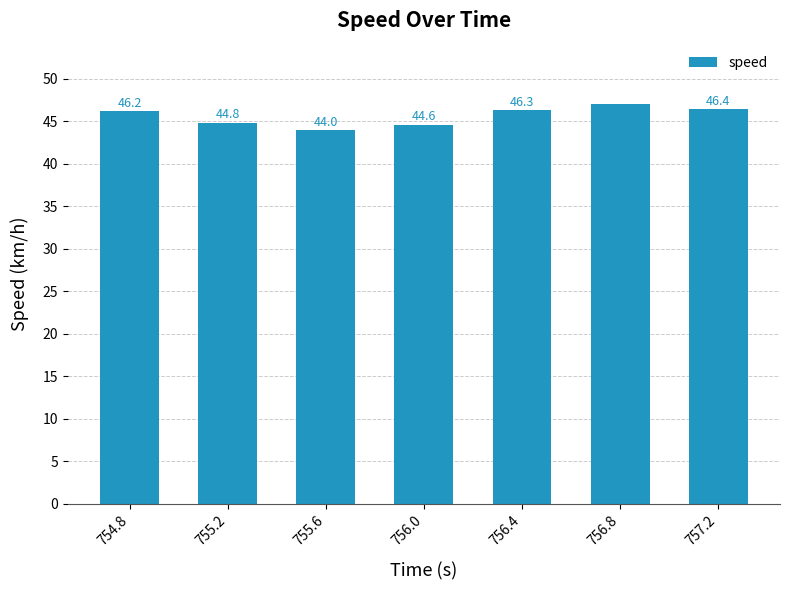

At which label is the value closest to 45?

755.2